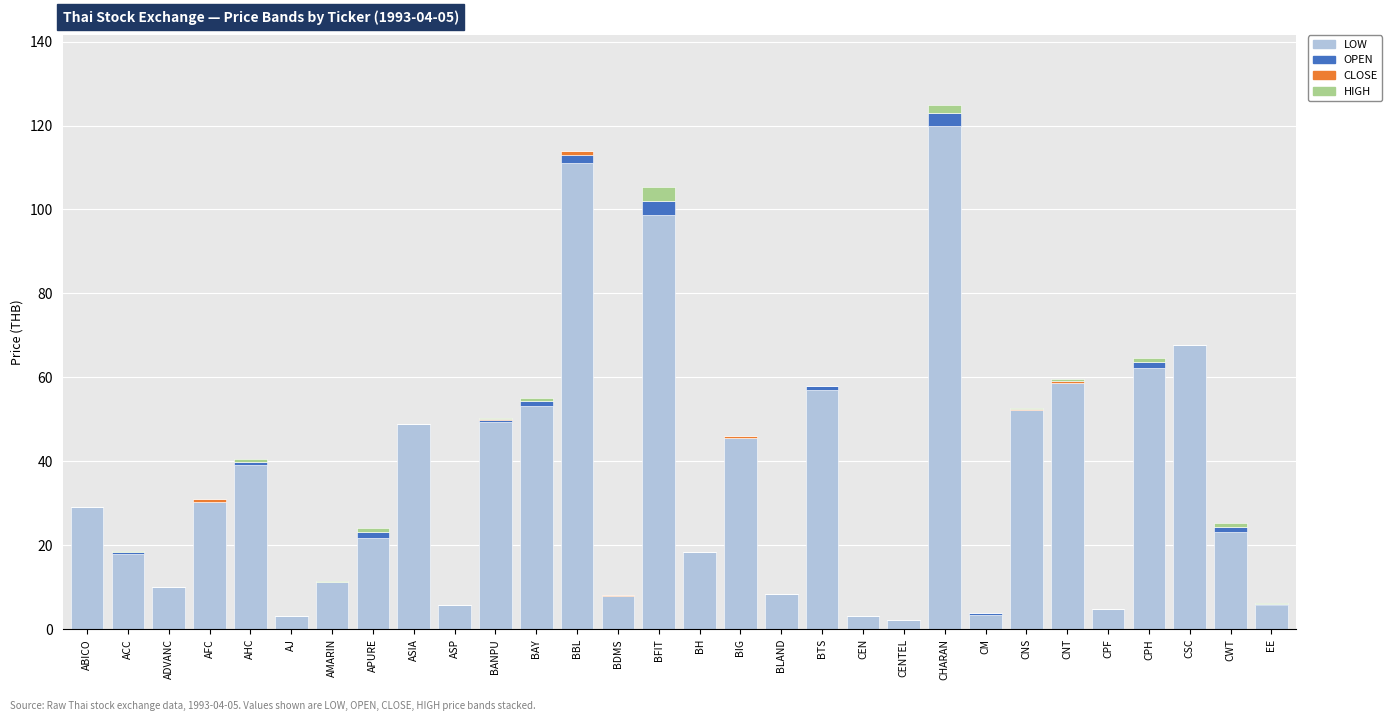

Read the LOW value at ASIA.

49.0